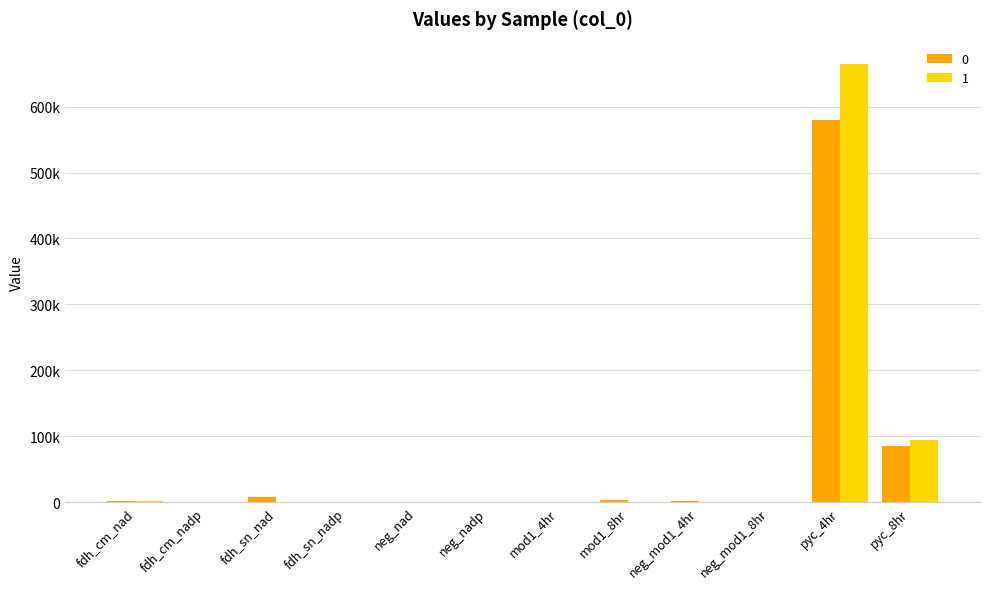

Reading left to right, what are all the values shown in this chart?

0: fdh_cm_nad=1477.7	fdh_cm_nadp=561.9	fdh_sn_nad=8629.6	fdh_sn_nadp=285.2	neg_nad=518.5	neg_nadp=214.9	mod1_4hr=313.9	mod1_8hr=2840.4	neg_mod1_4hr=1668.5	neg_mod1_8hr=327.9	pyc_4hr=579036.8	pyc_8hr=85299.1
1: fdh_cm_nad=1263.8	fdh_cm_nadp=539.2	fdh_sn_nad=1131.1	fdh_sn_nadp=523.5	neg_nad=720.0	neg_nadp=257.6	mod1_4hr=0.0	mod1_8hr=805.0	neg_mod1_4hr=229.2	neg_mod1_8hr=288.1	pyc_4hr=665189.2	pyc_8hr=95041.3